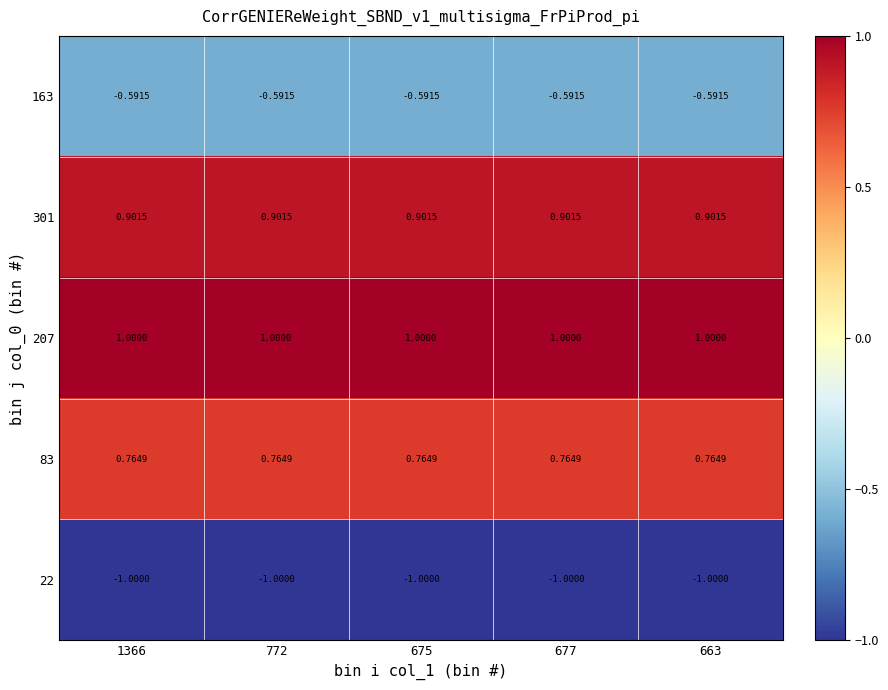

How many distinct data groups are displayed?

5